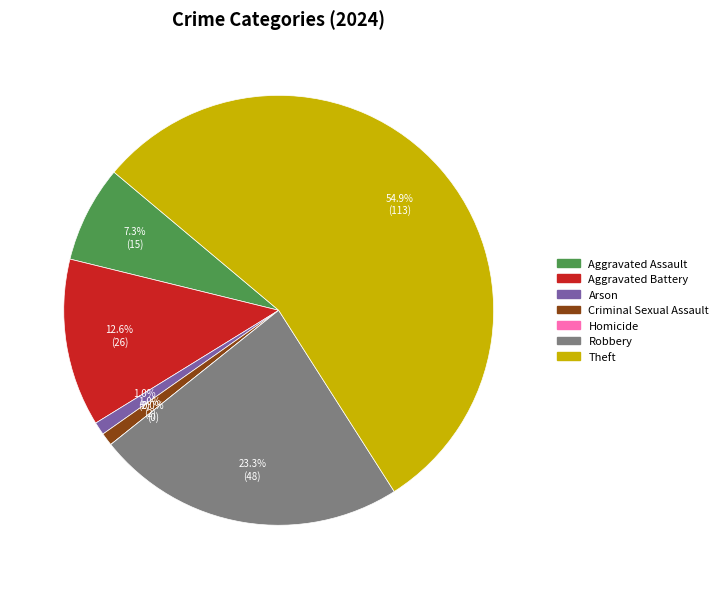

Between Arson and Homicide, which is larger?

Arson